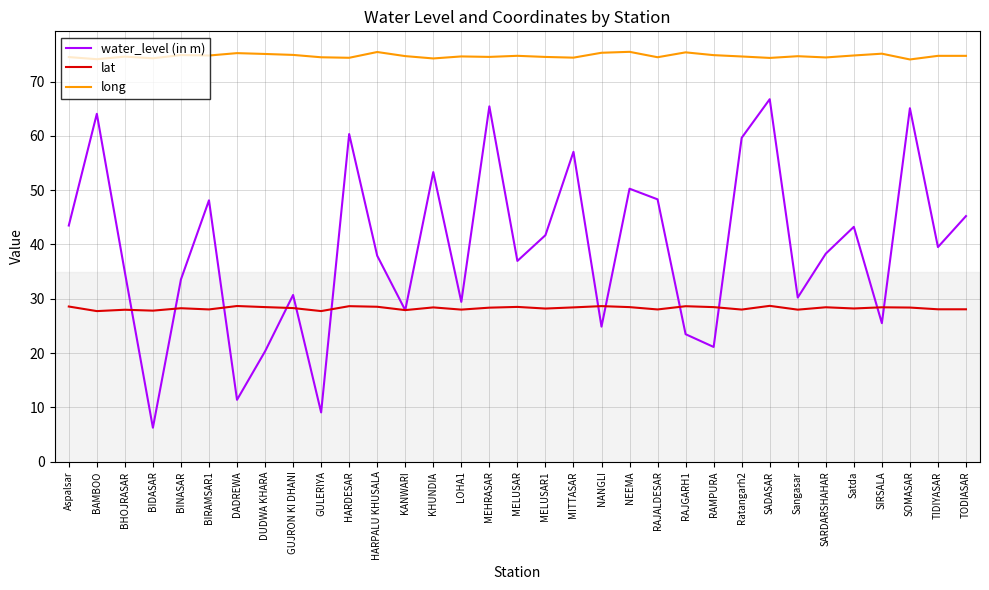

What is the difference between the maximum and minimum values in the lat series?

1.0